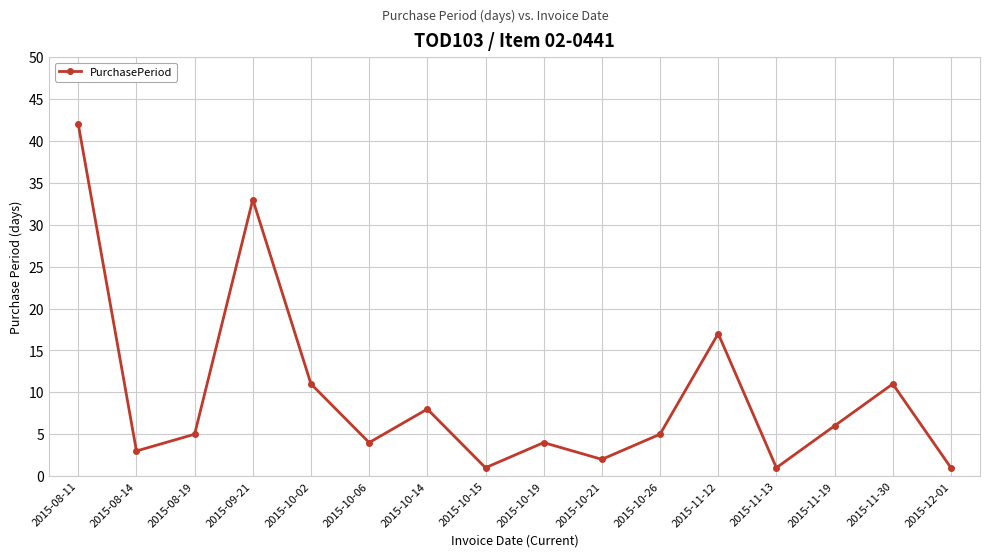

What value does the data have at 2015-11-19?

6